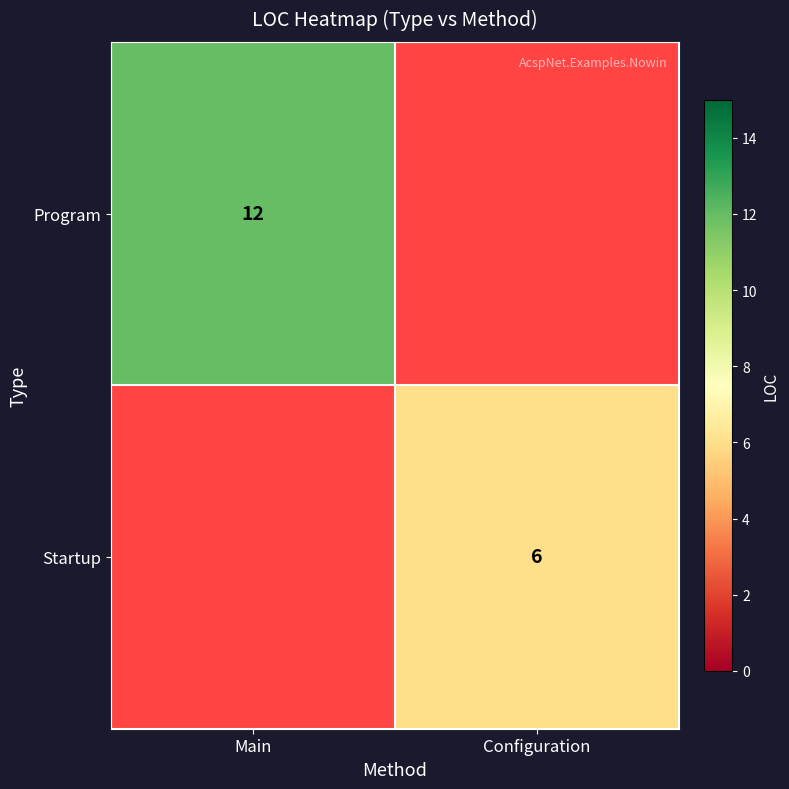

Is it true that Startup equals 6 at Configuration?

True